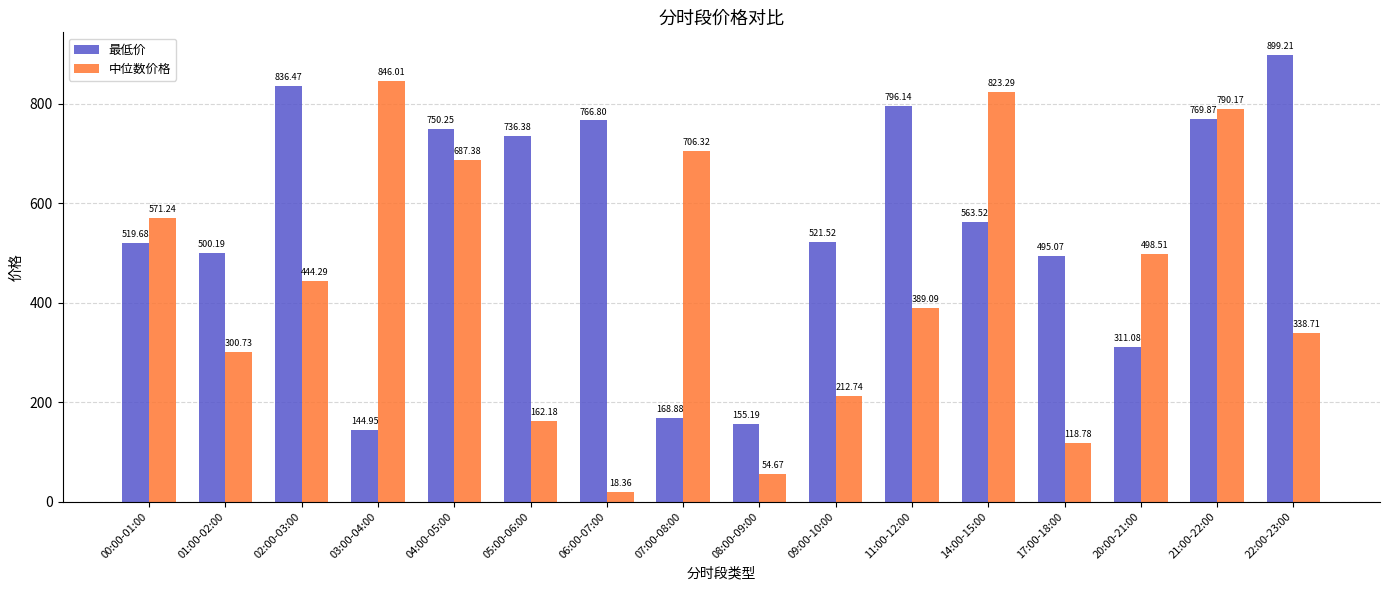

What is the difference between the highest and lowest values at 17:00-18:00?

376.3